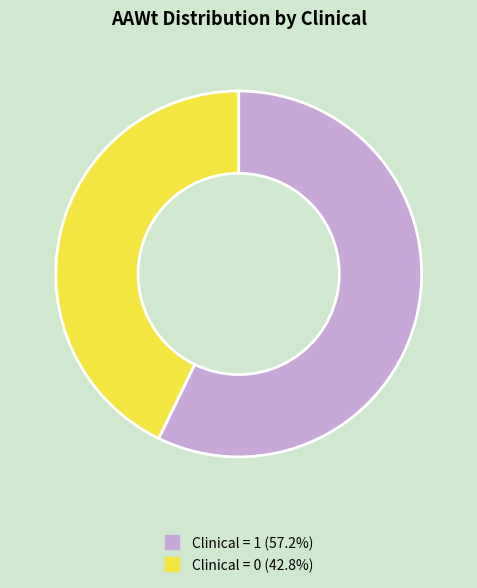

Is there any slice that represents more than half of the pie?

Yes